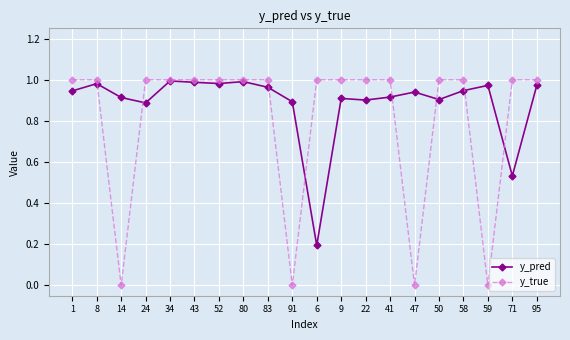

True or false: y_pred and y_true intersect in this chart.

True